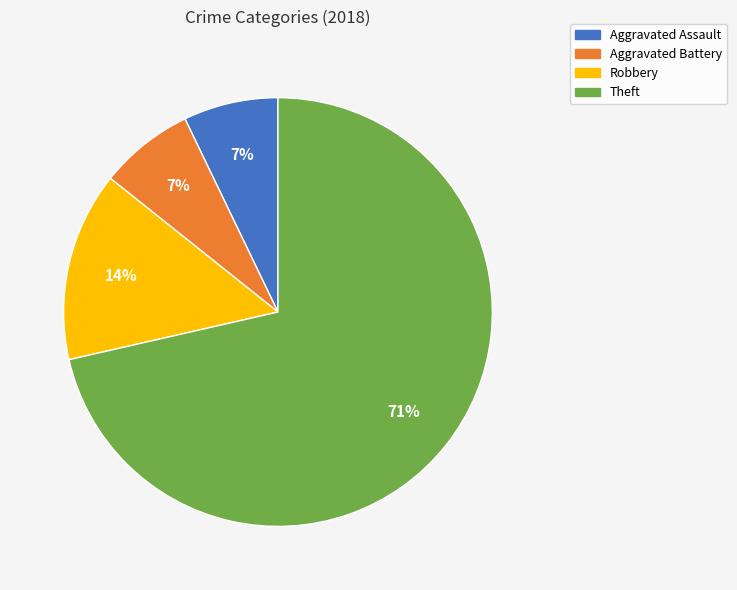

Between Theft and Robbery, which is larger?

Theft